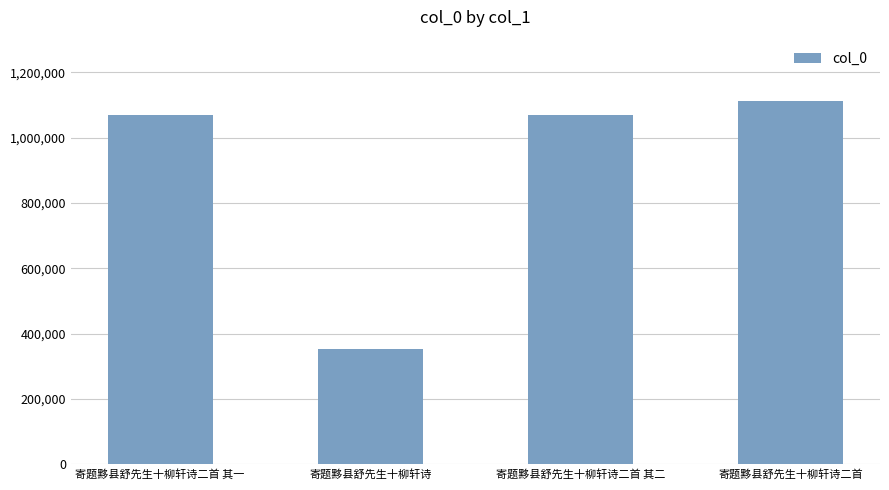

What value does the data have at 寄题黟县舒先生十柳轩诗二首 其二?

1068974